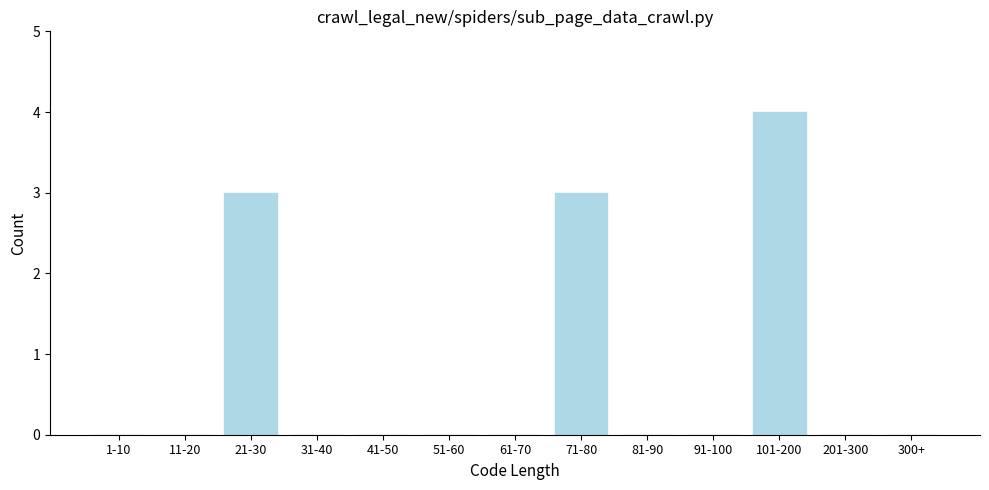

Reading left to right, list all the values displayed in this chart.

1-10=0	11-20=0	21-30=3	31-40=0	41-50=0	51-60=0	61-70=0	71-80=3	81-90=0	91-100=0	101-200=4	201-300=0	300+=0